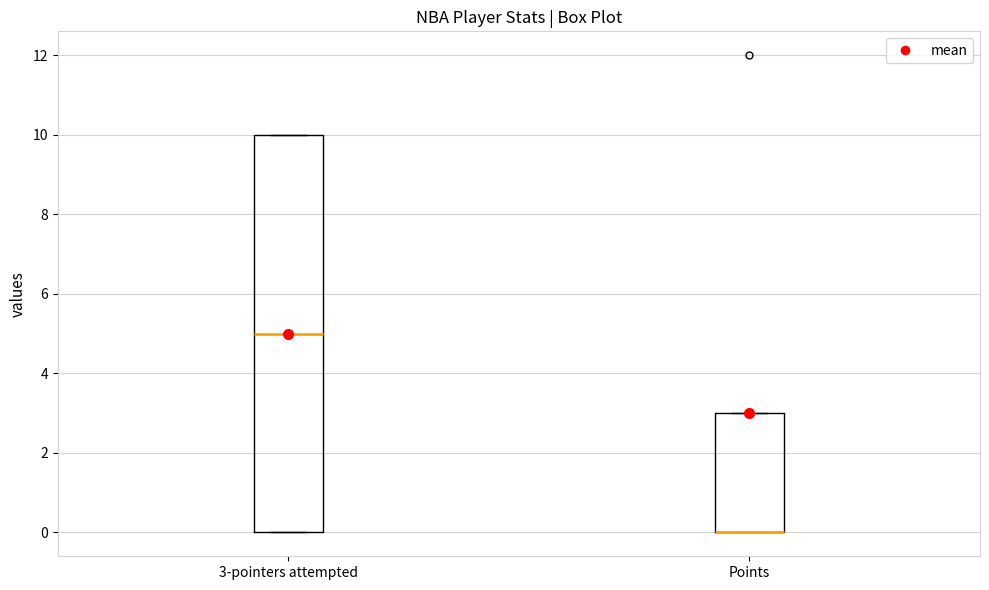

Where is the lower edge of the box for Points on the y-axis? The values are not printed on the chart, so give them approximately, as read against the axis.

0